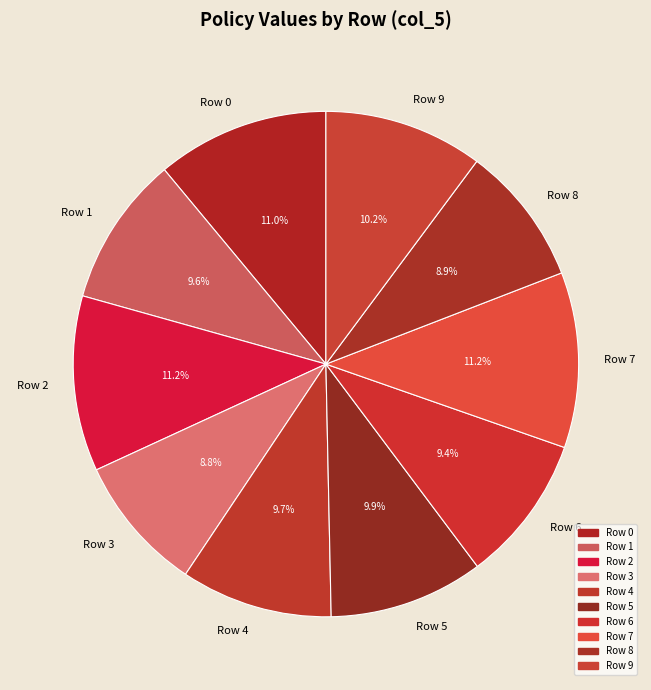

Is there any slice that represents more than half of the pie?

No